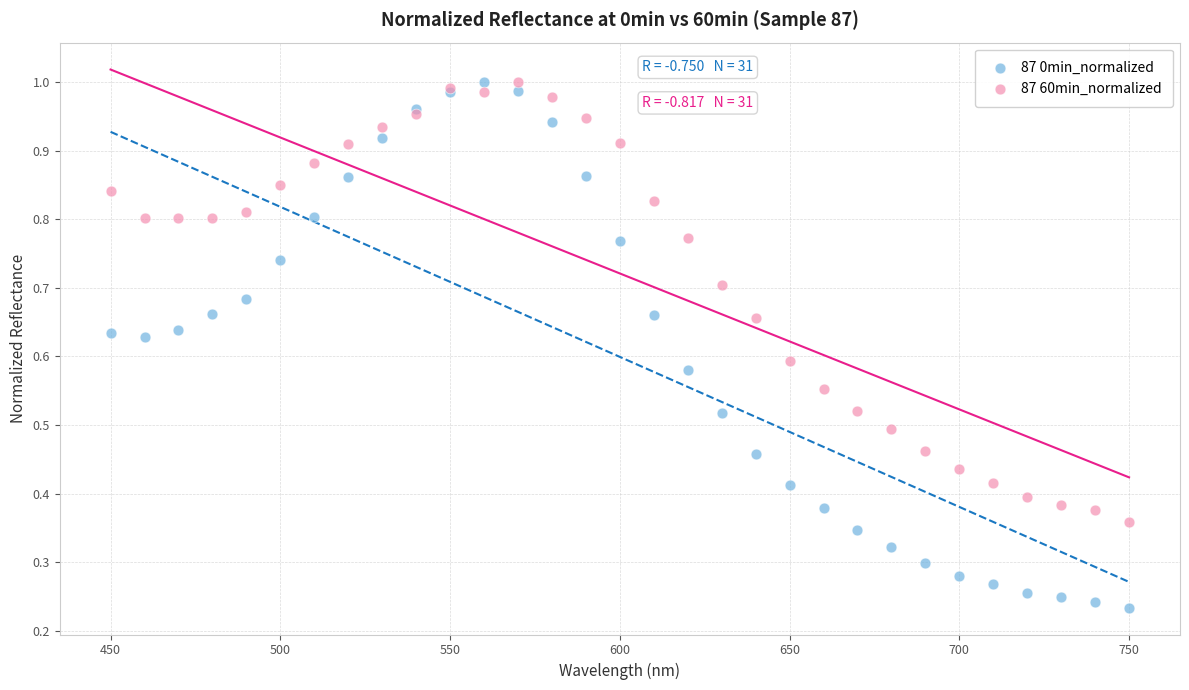

Which series reaches the minimum Y coordinate?

87 0min_normalized